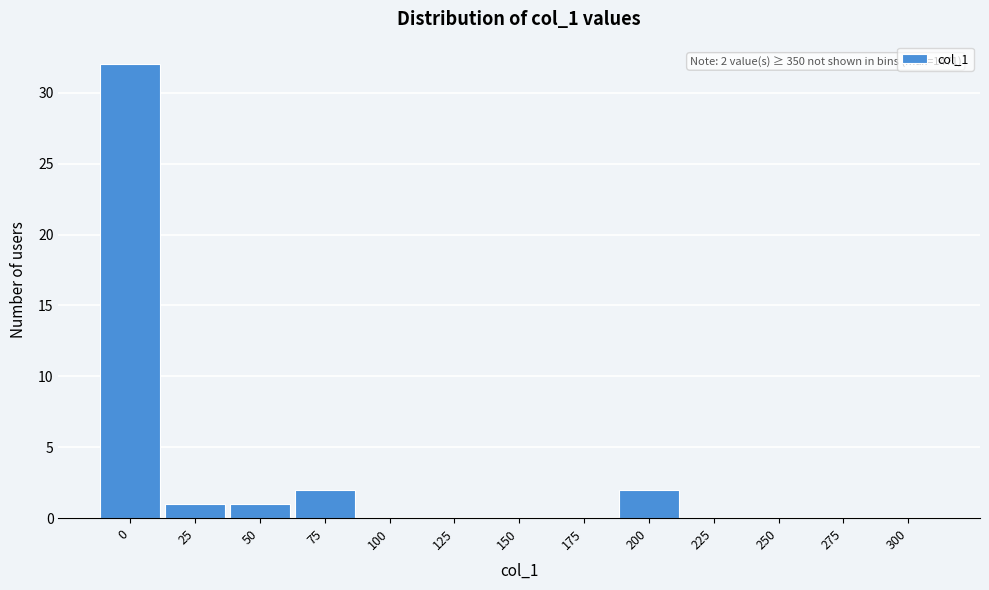

Reading left to right, extract all data points from this chart.

0=32	25=1	50=1	75=2	100=0	125=0	150=0	175=0	200=2	225=0	250=0	275=0	300=0